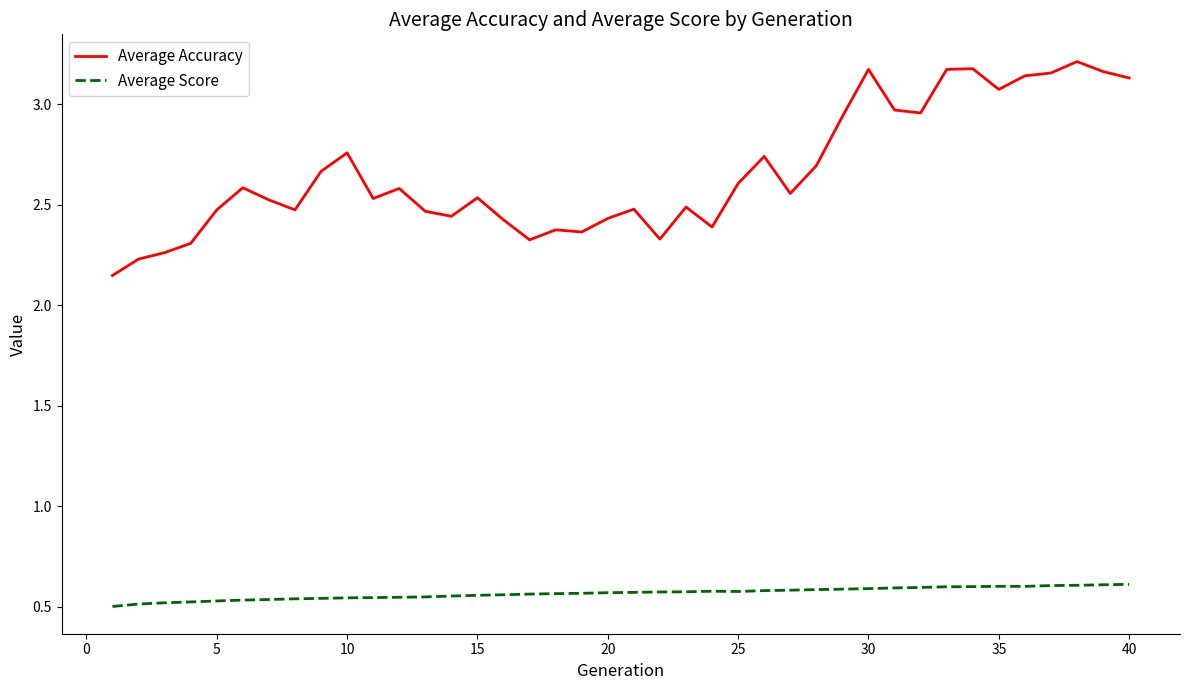

True or false: Average Score and Average Accuracy intersect in this chart.

False